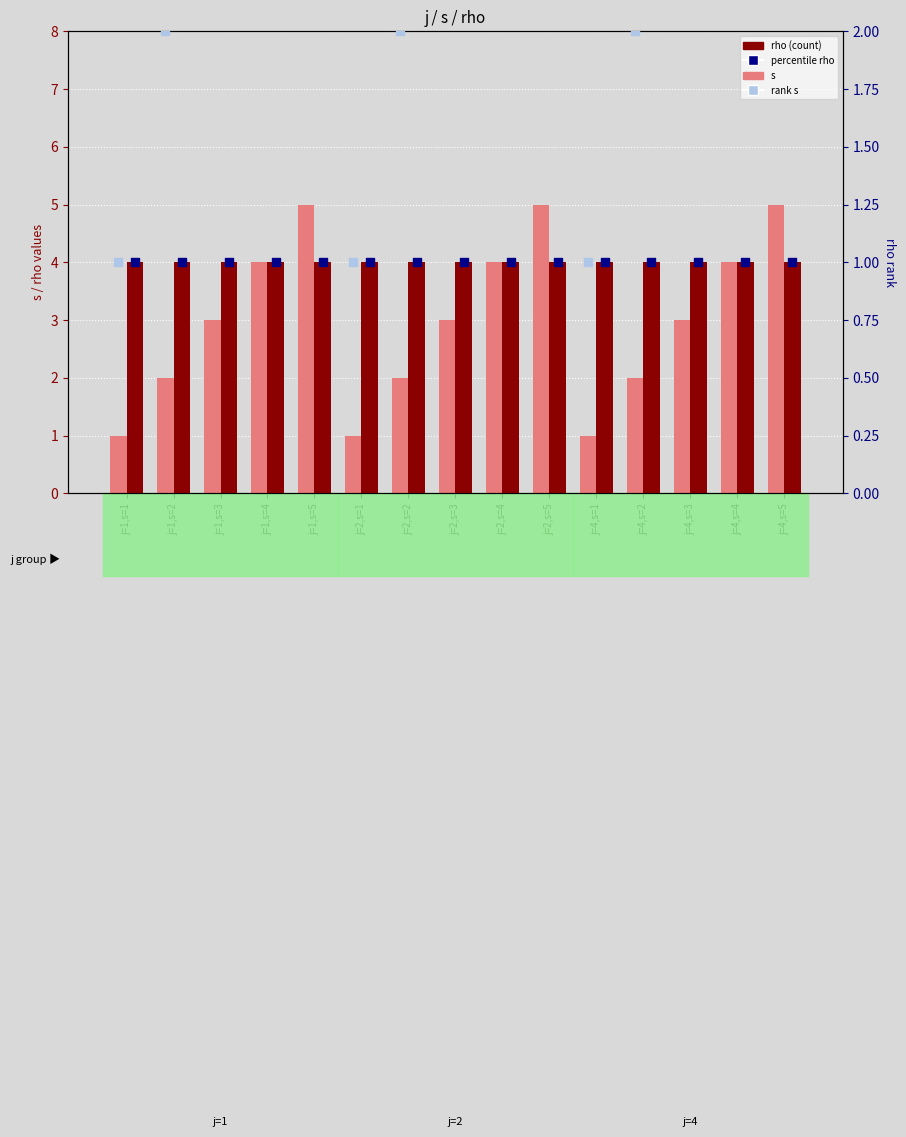

At which category is the sum across all series the highest?

j=1,s=5